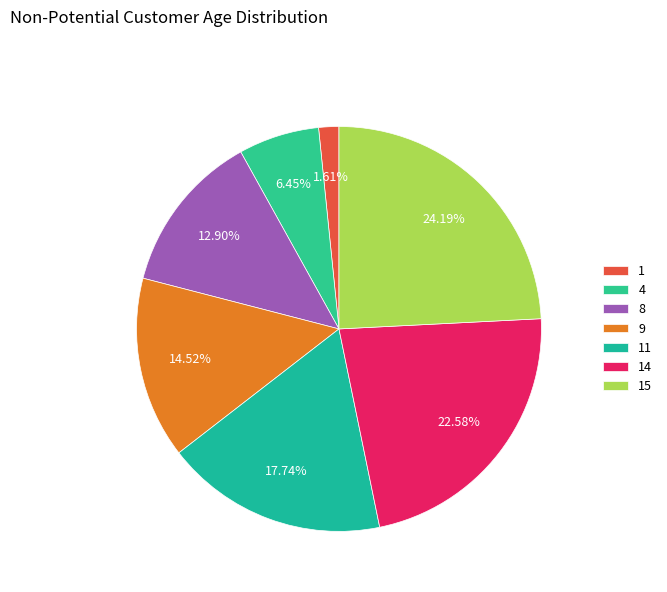

Approximately how many times larger is the value at 4 compared to 1?

4.0